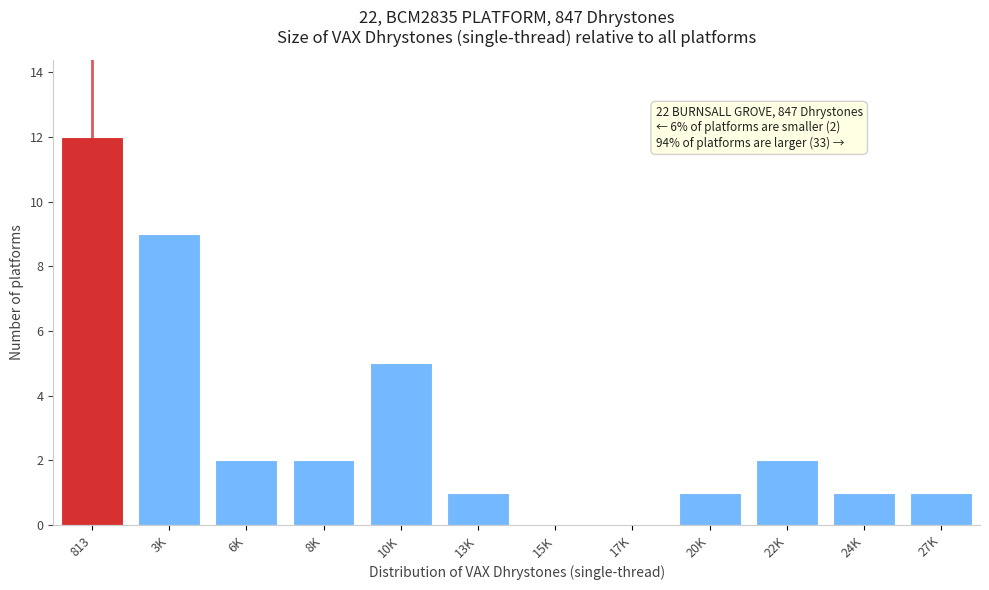

Reading left to right, list all the values displayed in this chart.

813=12	3K=9	6K=2	8K=2	10K=5	13K=1	15K=0	17K=0	20K=1	22K=2	24K=1	27K=1